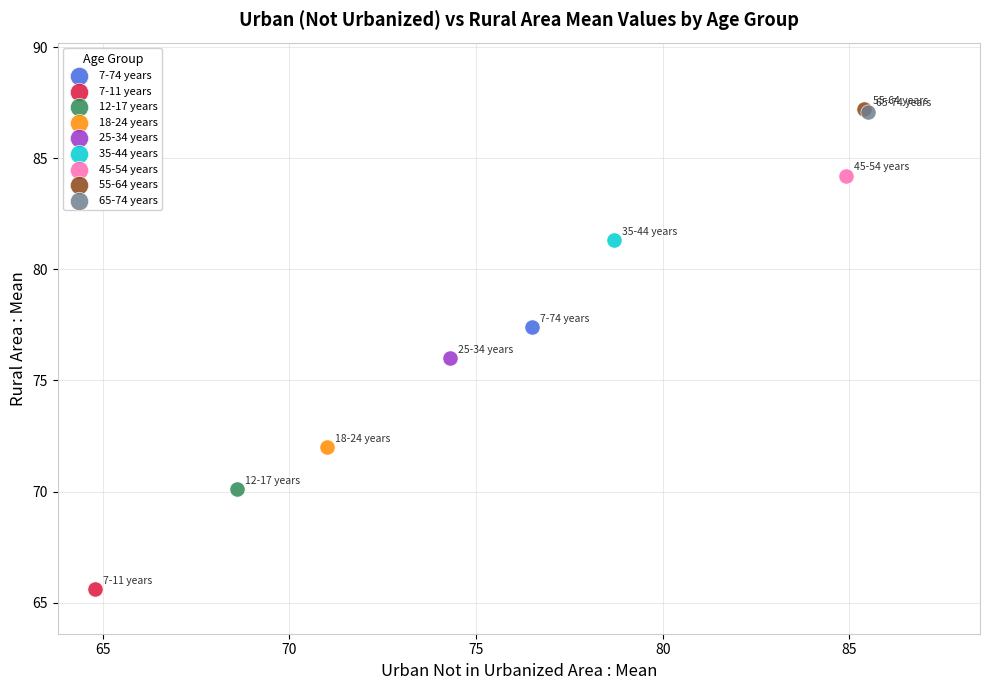

What are all the series names shown in the legend?

7-74 years, 7-11 years, 12-17 years, 18-24 years, 25-34 years, 35-44 years, 45-54 years, 55-64 years, 65-74 years